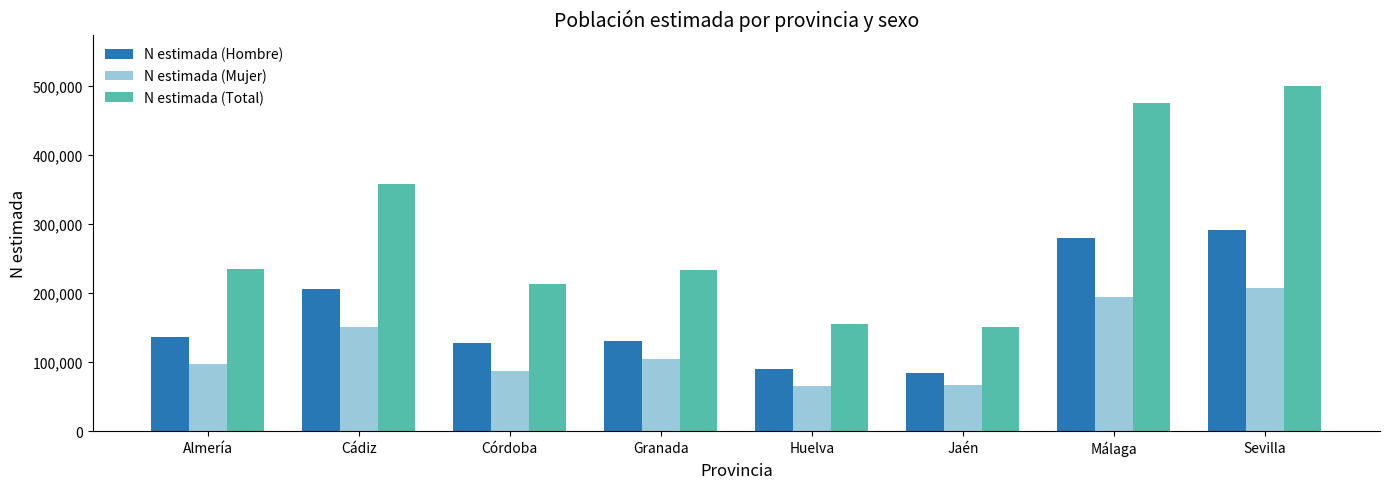

What is the total value across all series at Jaén?

301238